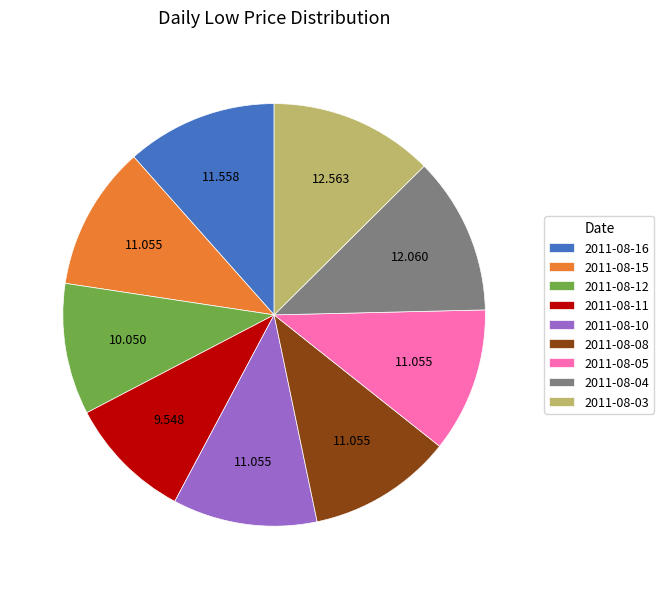

Do 2011-08-16 and 2011-08-12 together represent more than half of the pie?

No